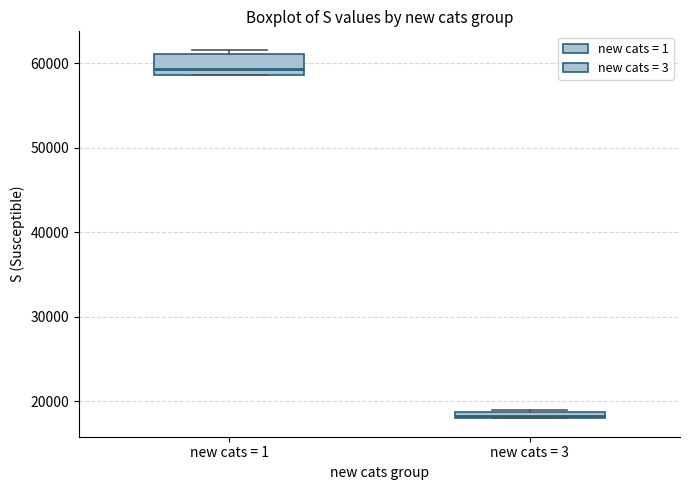

Which box has the highest median line?

new cats = 1